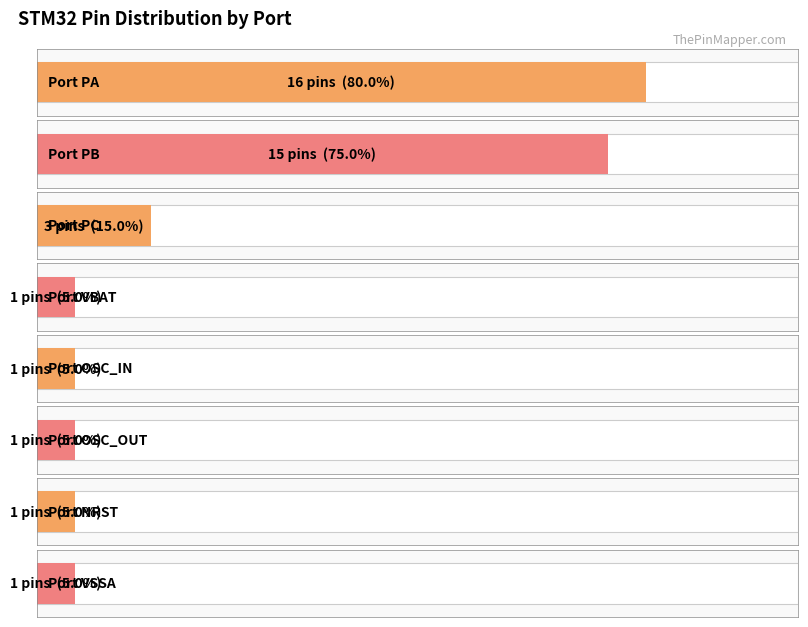

What is the sum of all values?

39